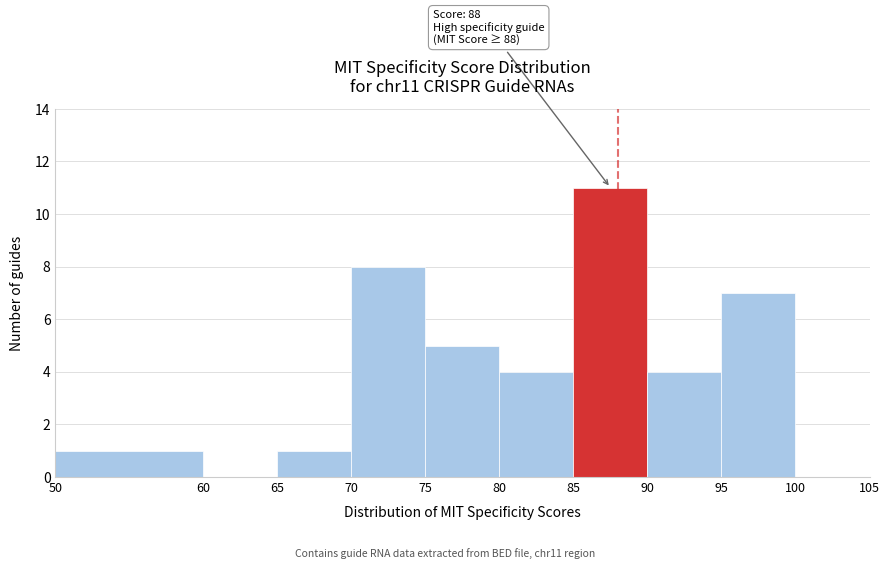

Over which range of the x-axis is the bar tallest?

85 to 90